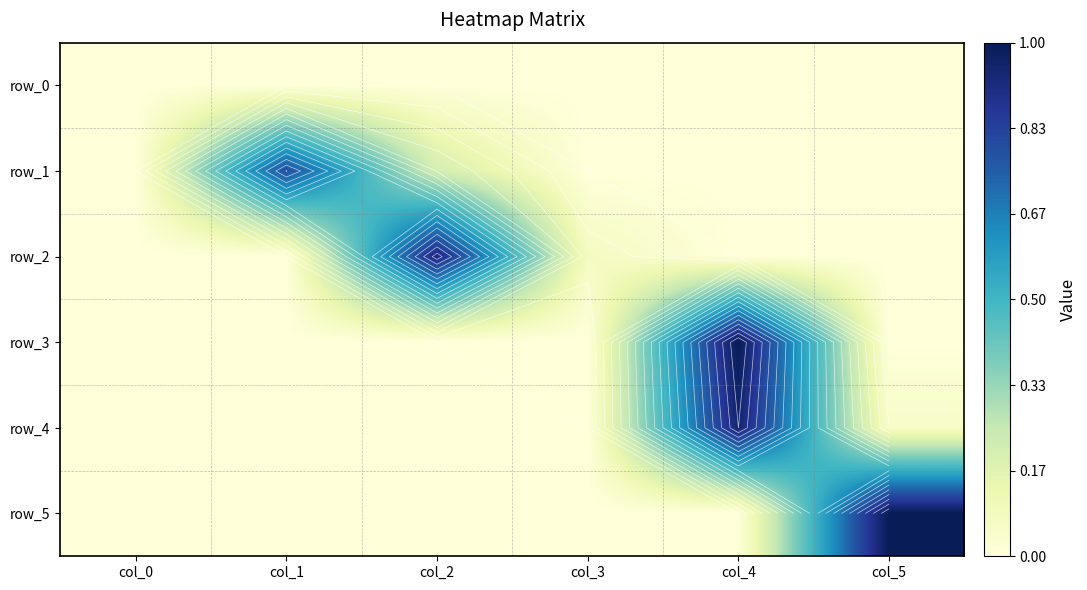

What is the sum of all row_1 values?

1.0